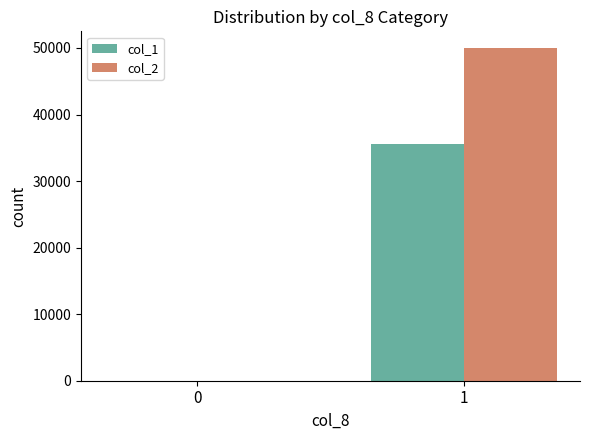

What is the total value across all series at 1?

85500